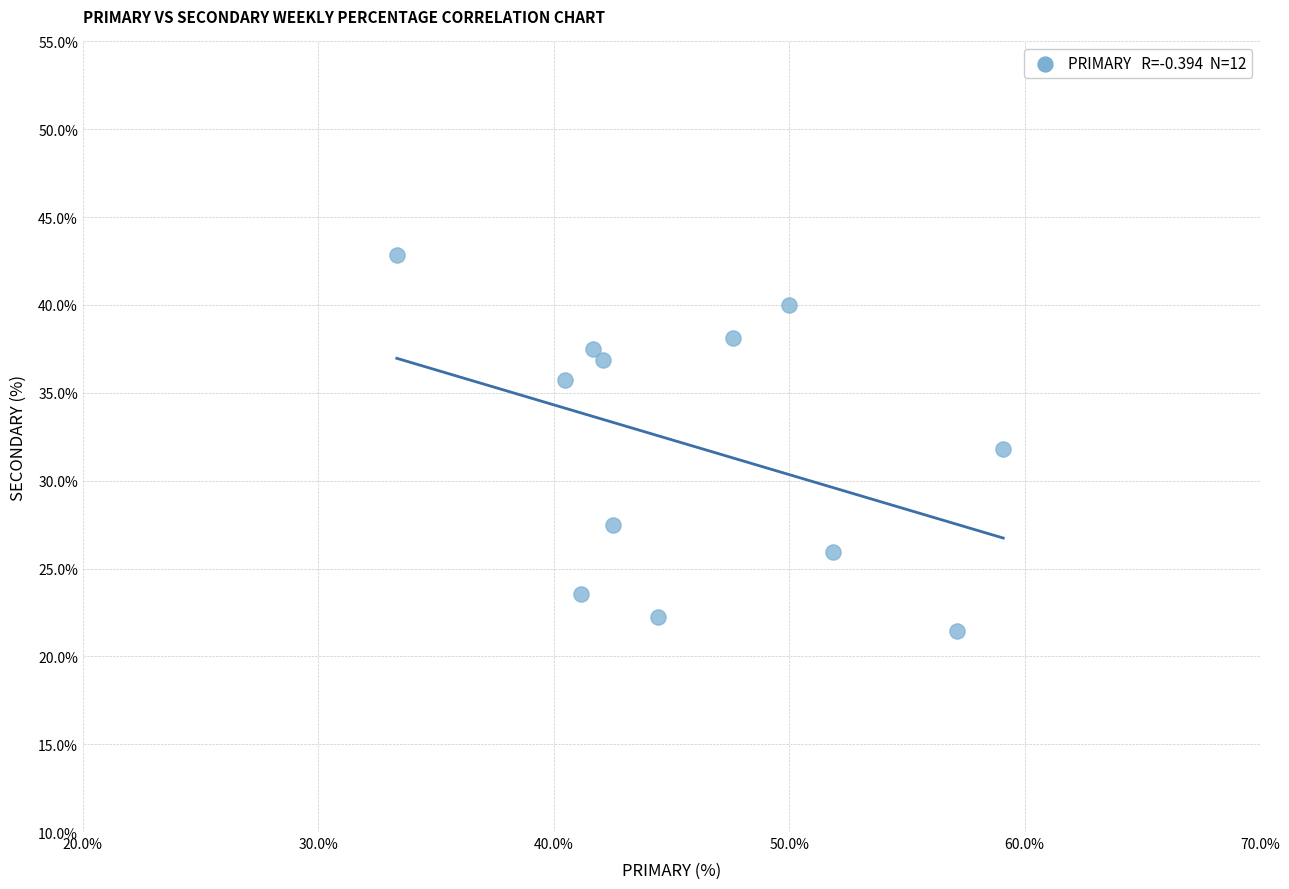

What is the range of Y values (max minus min)?

21.4